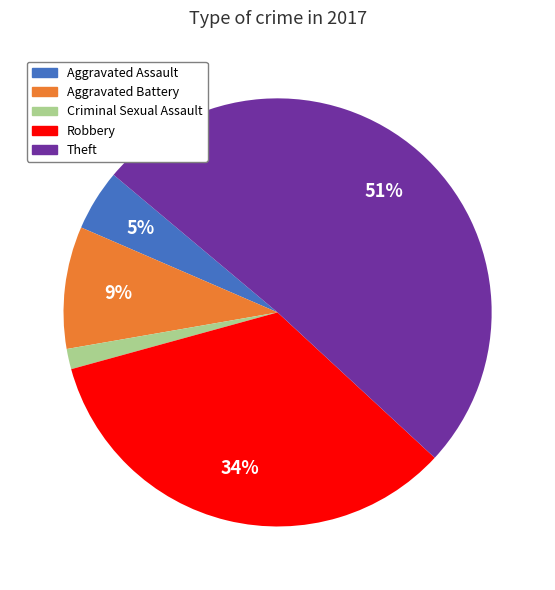

To the nearest percent, what is the difference between the Aggravated Assault and Criminal Sexual Assault slice percentages?

3%